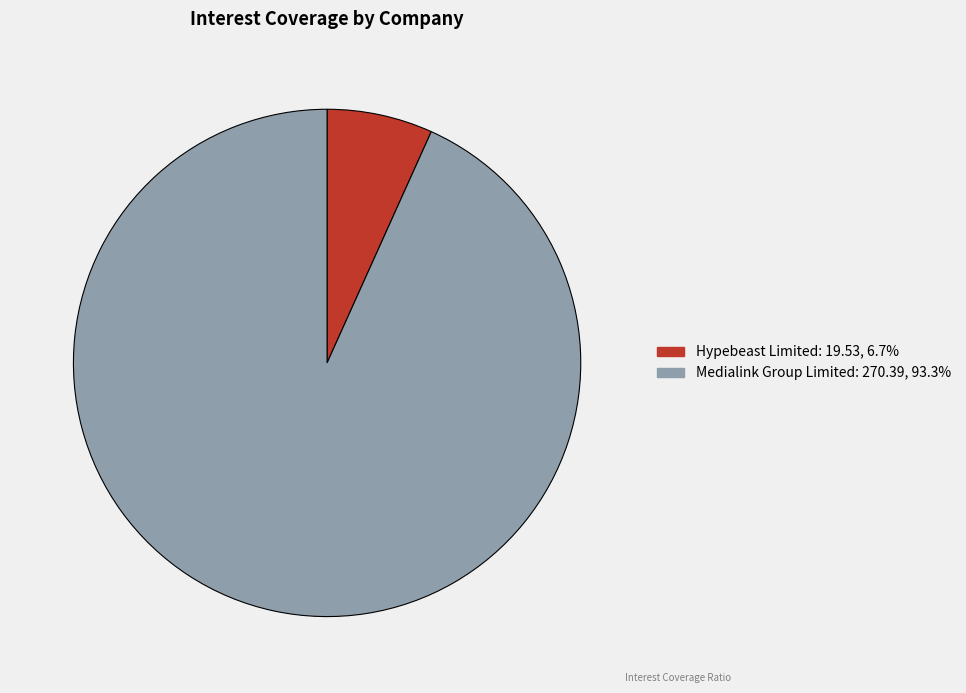

Is there any slice that represents more than half of the pie?

Yes